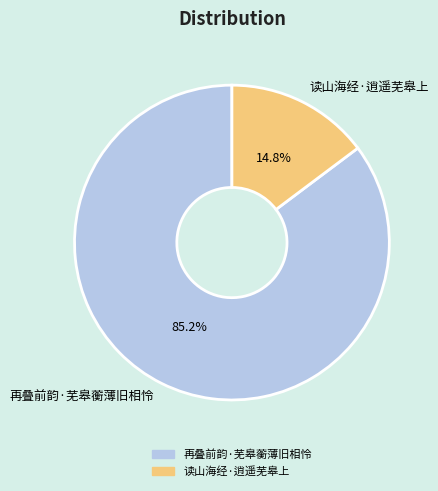

Between 读山海经·逍遥芜皋上 and 再叠前韵·芜皋蘅薄旧相怜, which is larger?

再叠前韵·芜皋蘅薄旧相怜